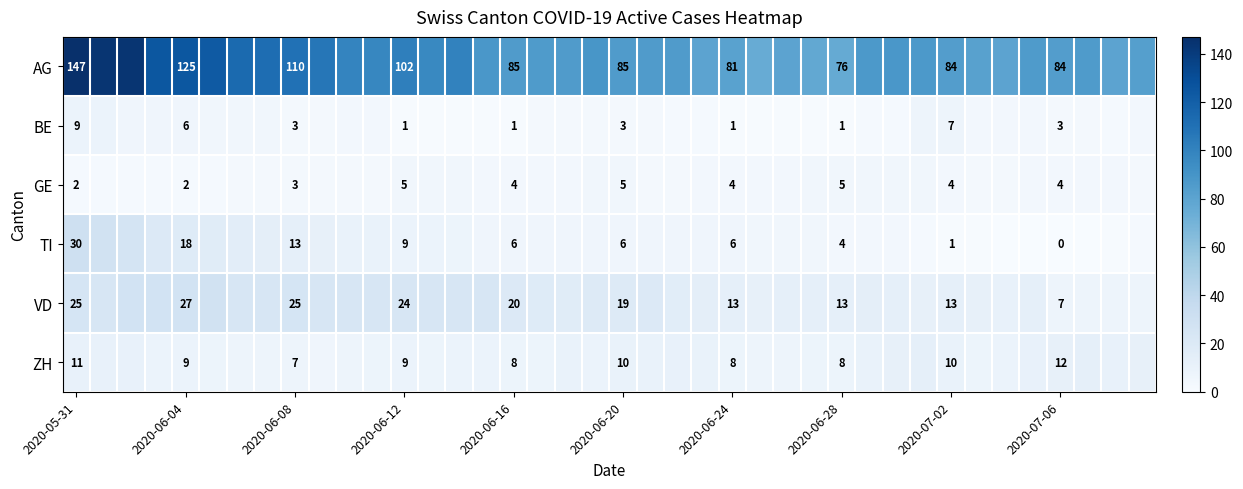

Between 2020-06-12 and 2020-06-24, which series saw the biggest shift?

AG